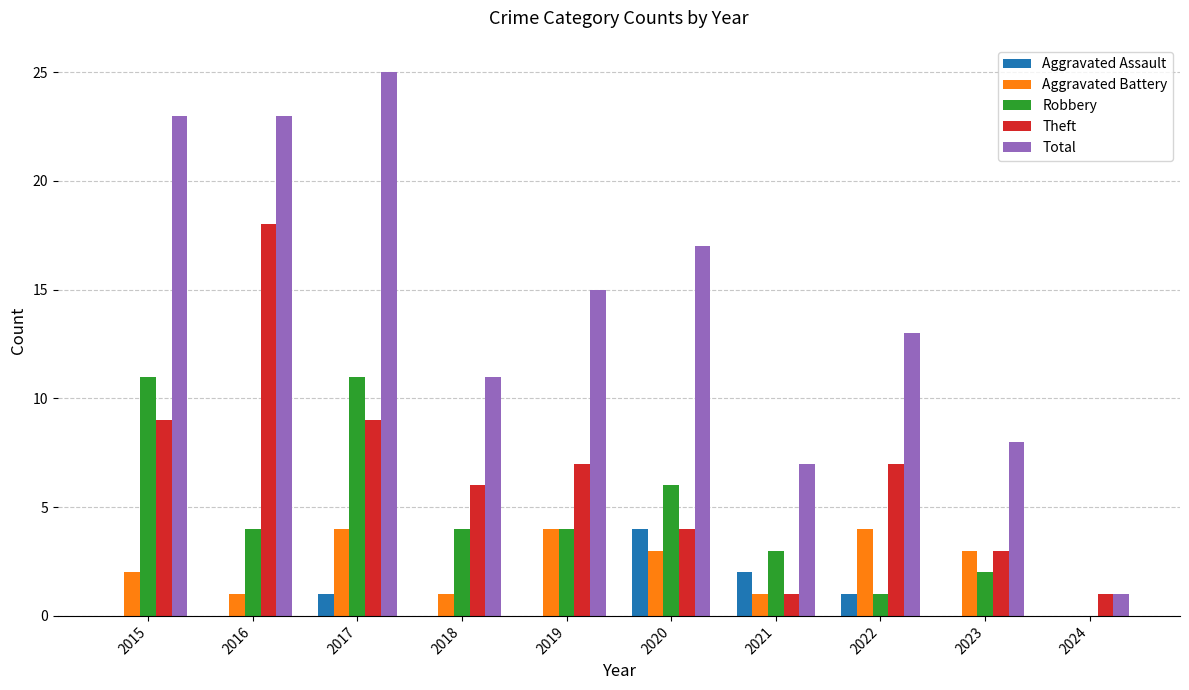

What value does the Aggravated Battery series have at 2019?

4